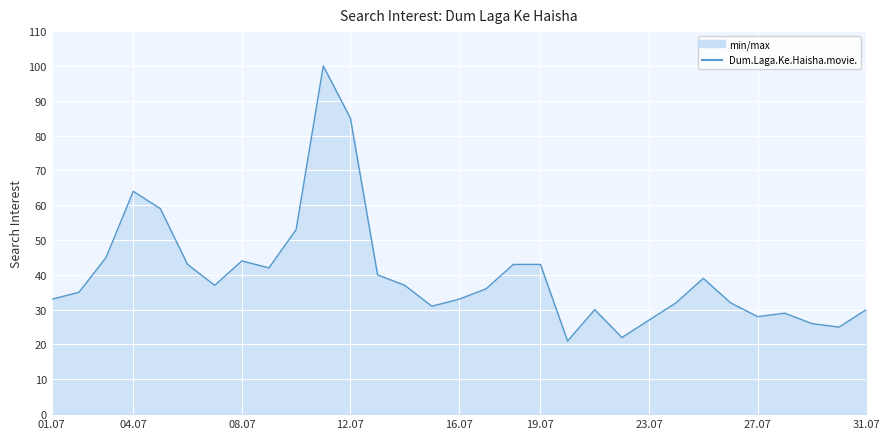

What is the difference between the maximum and minimum values?

79